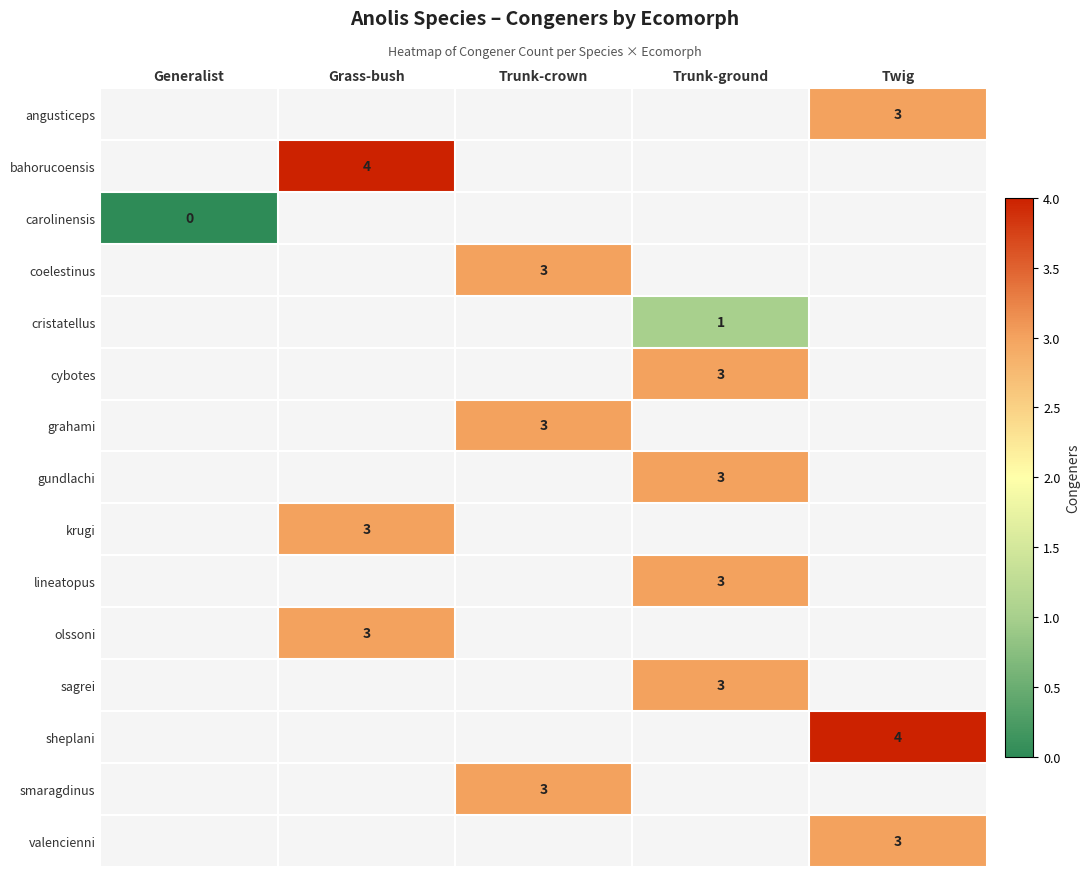

Is it true that grahami equals 5 at Trunk-crown?

False